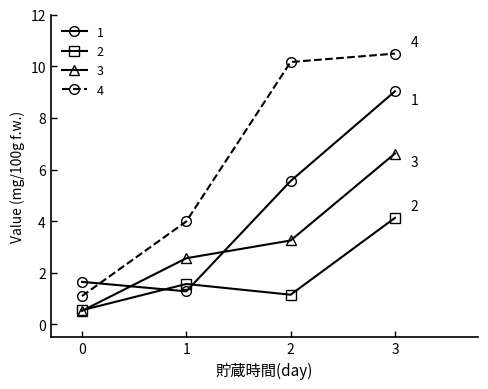

What is the average value of the 3 series?

3.2